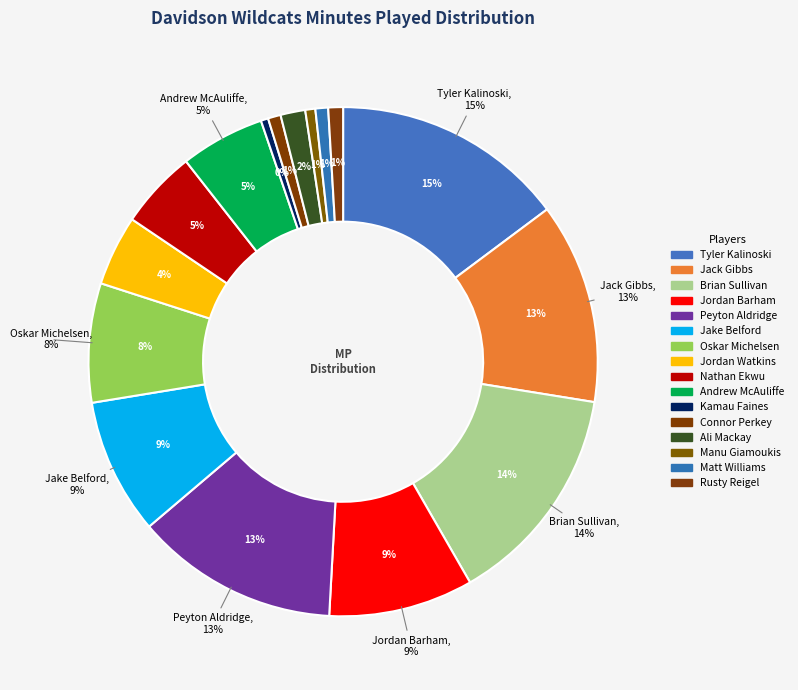

To the nearest percent, what is the difference between the largest and smallest slice percentages?

14%